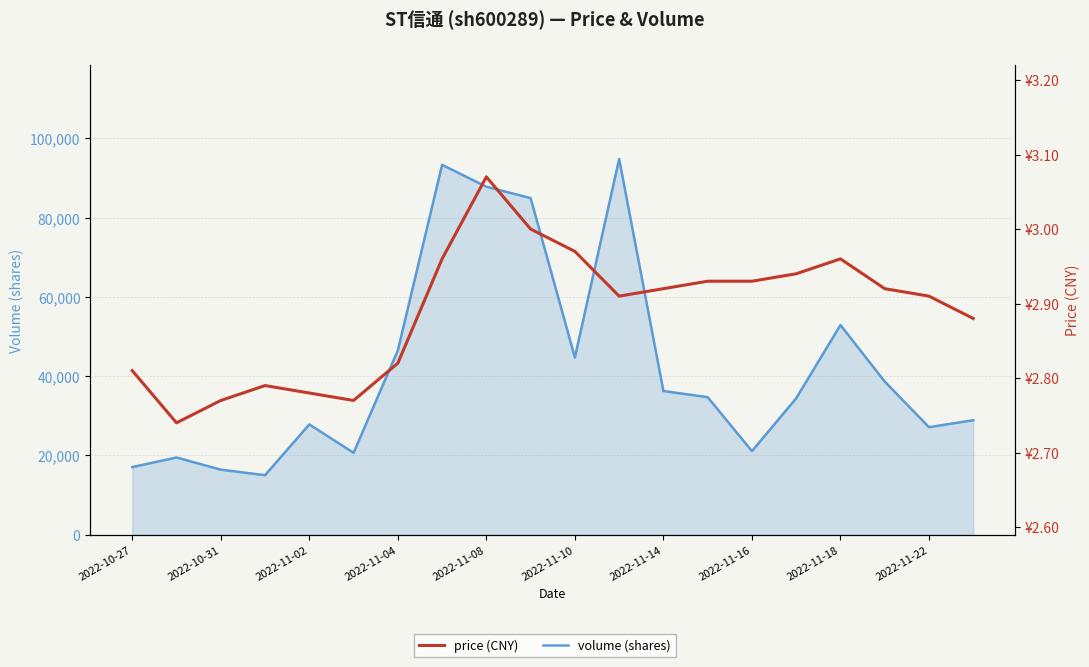

True or false: price (CNY) and volume (shares) intersect in this chart.

False